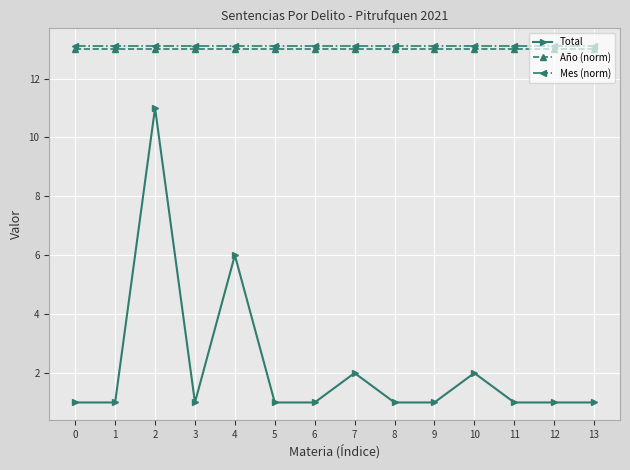

The value of Total at 5 is 1.6. True or false?

False